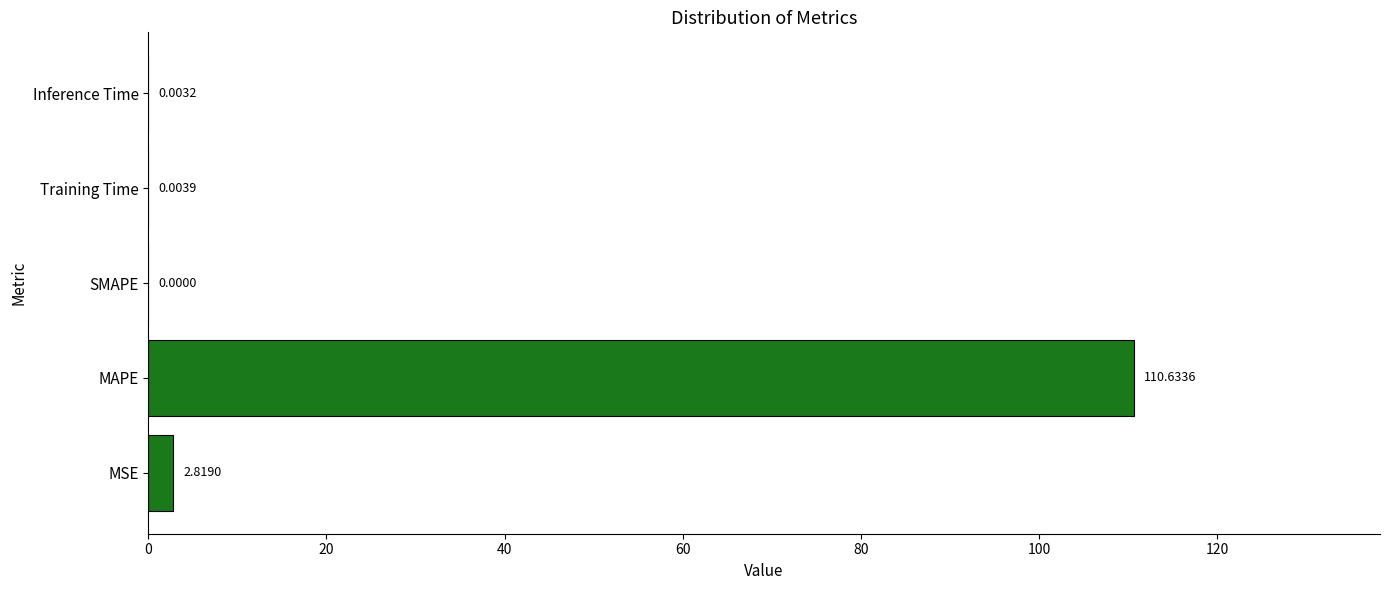

Count the number of values greater than 0.

4